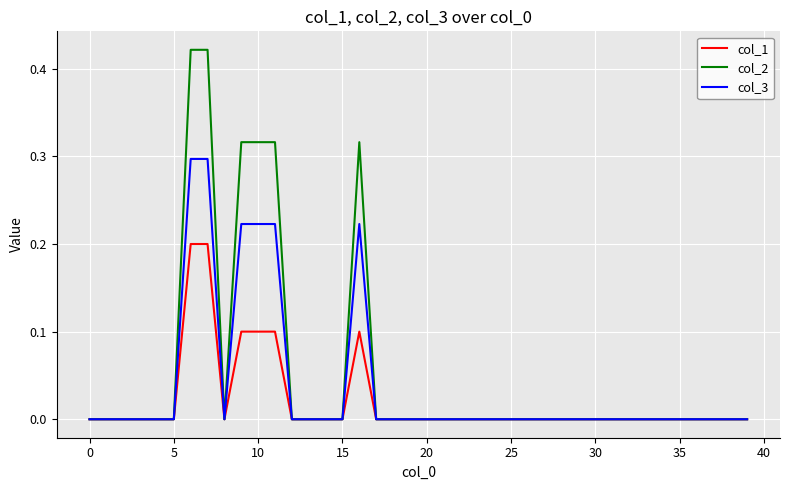

Rank the series by their maximum value, from highest to lowest.

col_2, col_3, col_1